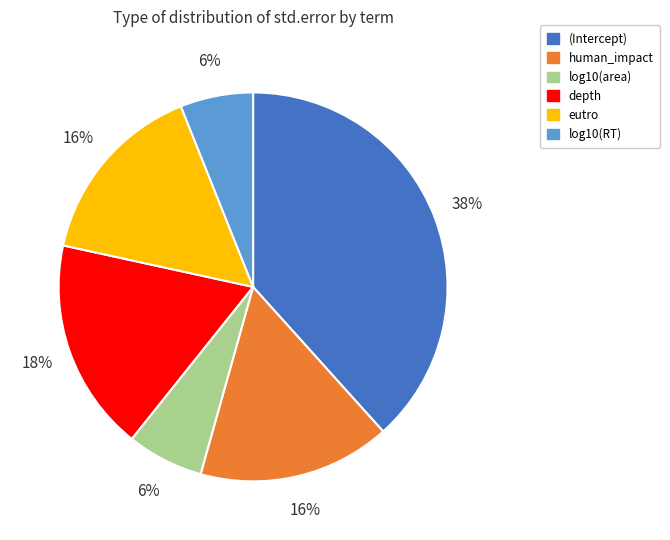

Is the sum of log10(area) and log10(RT) greater than half?

No